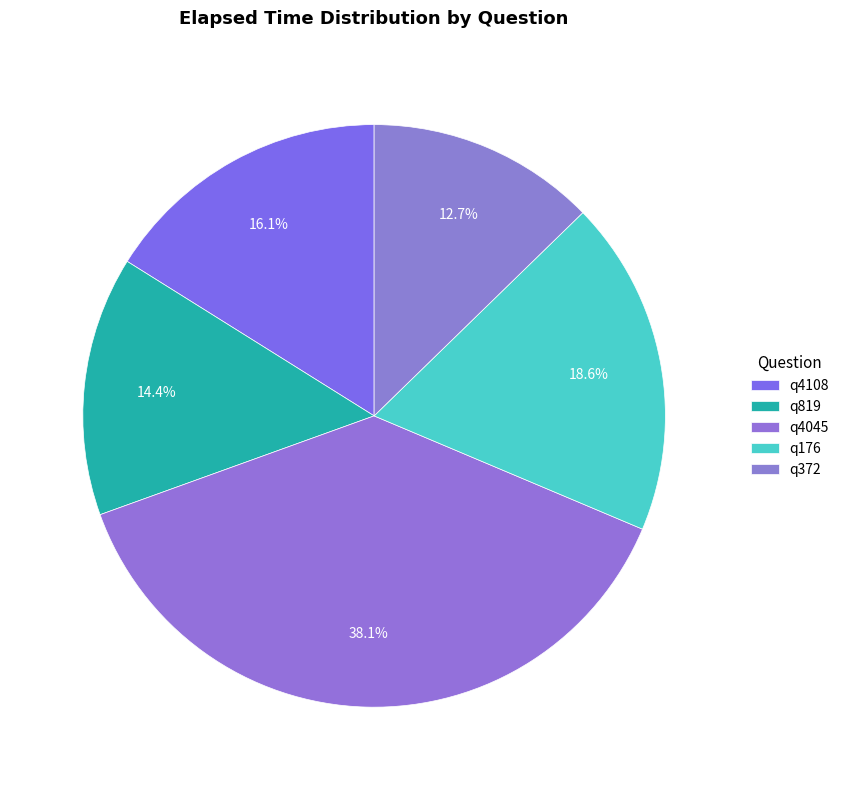

Between q176 and q4045, which is larger?

q4045